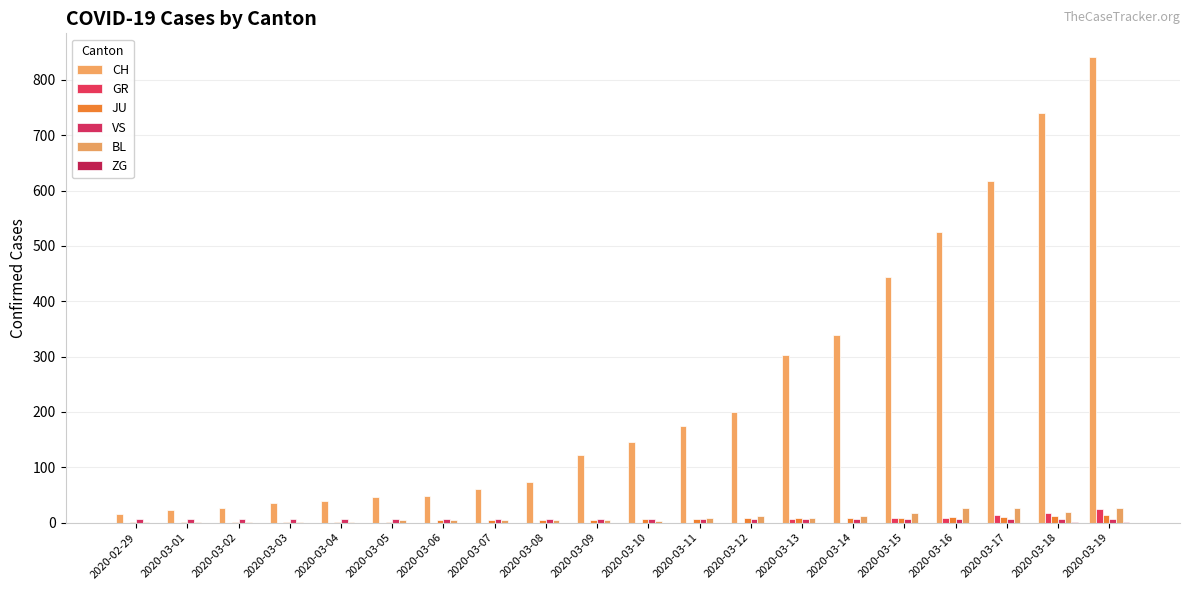

How many groups of bars are there?

20